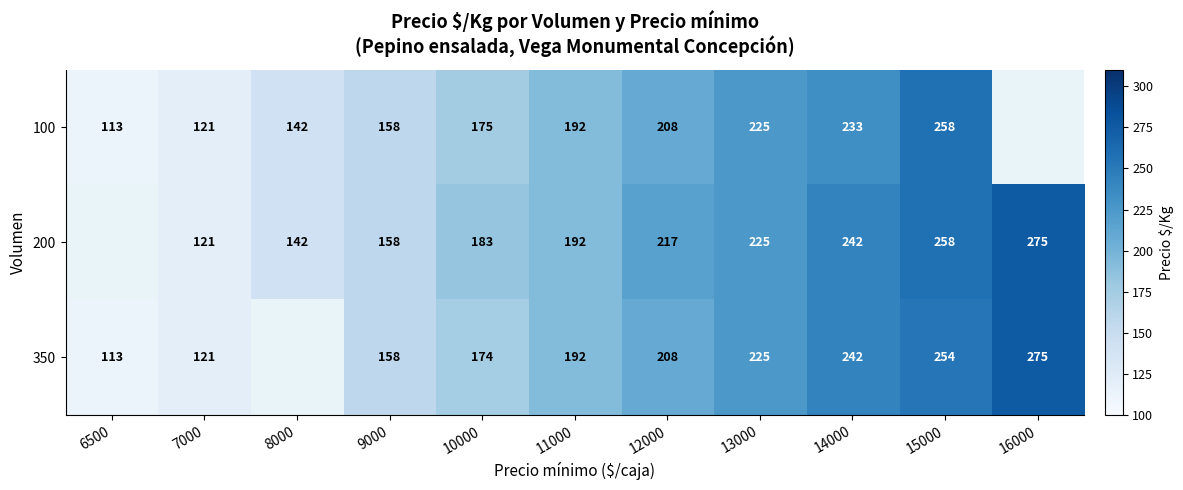

How many categories are shown in the chart?

11